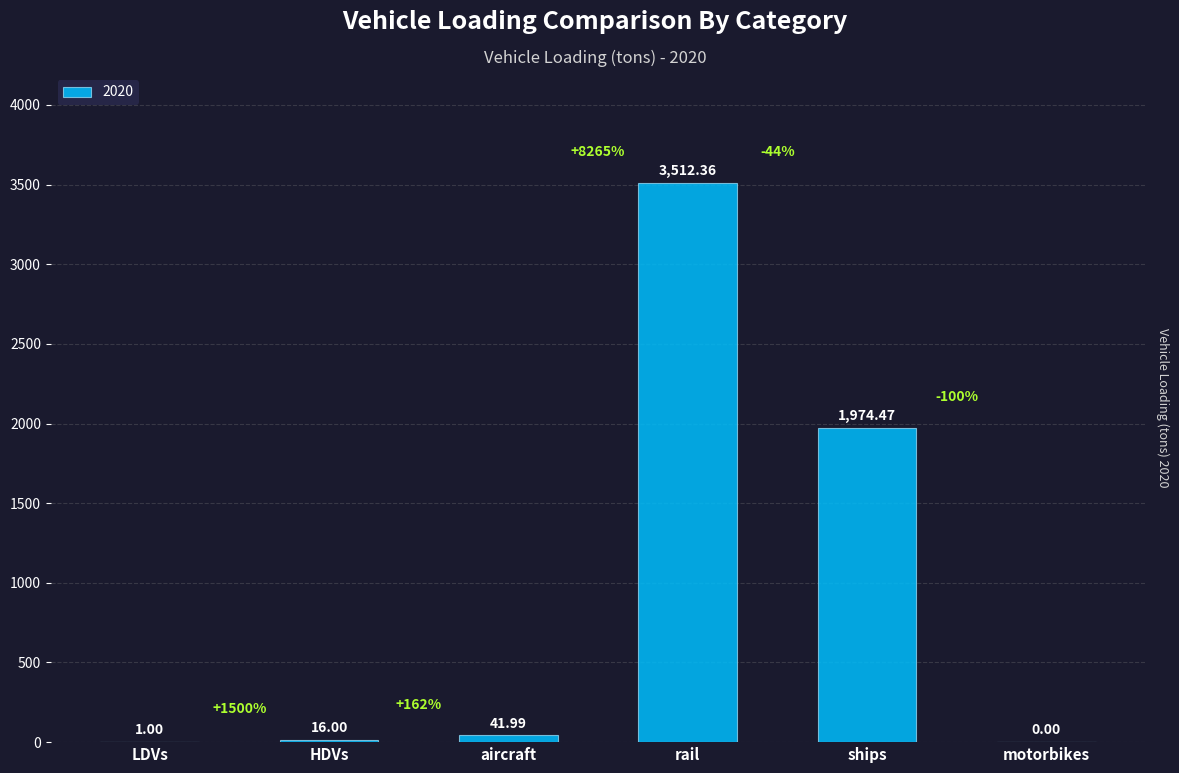

At which label does the data first exceed 41?

aircraft